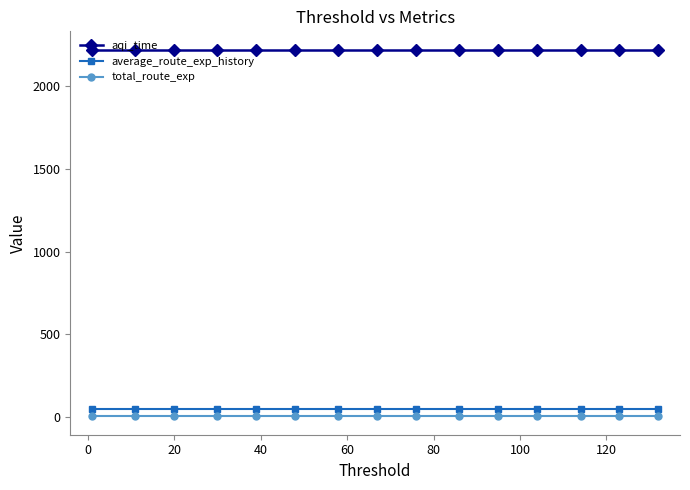

What is the greatest value displayed?

2220.3